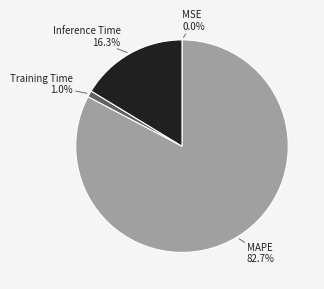

Which category has the biggest portion of the pie?

MAPE